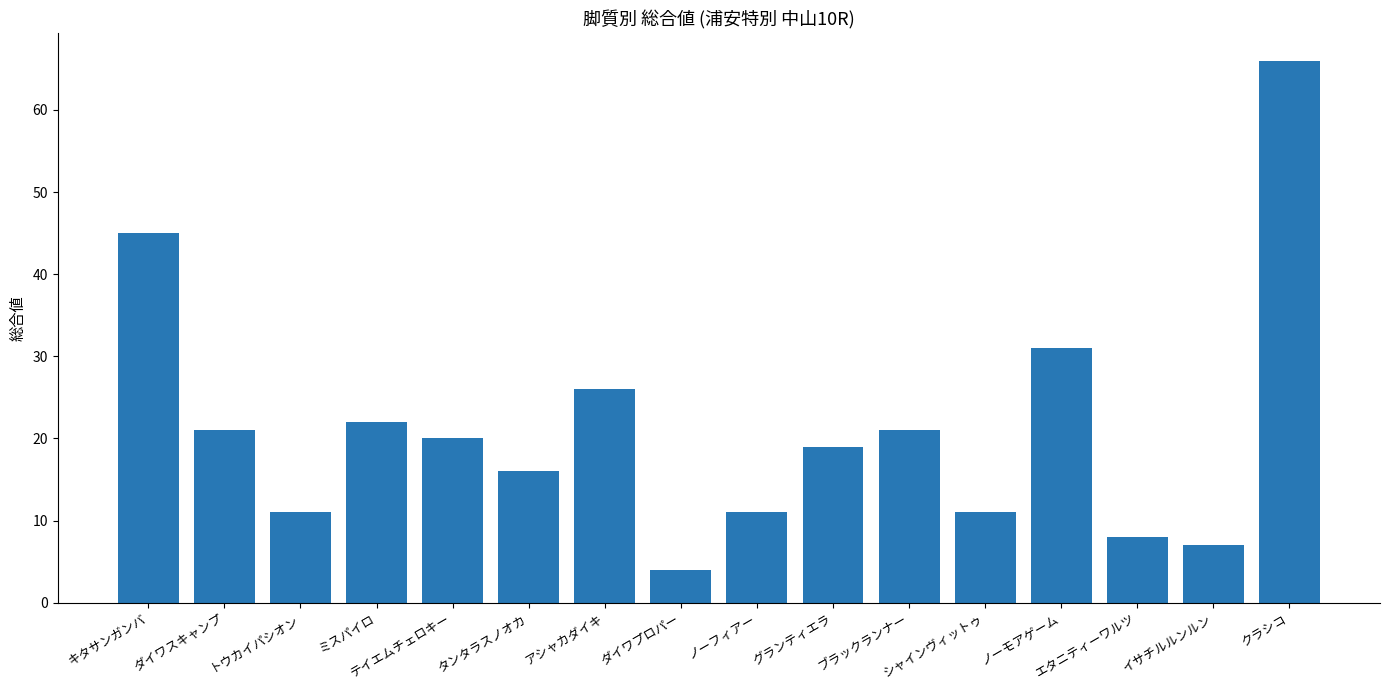

What is the value of the 7th bar from the left?

26